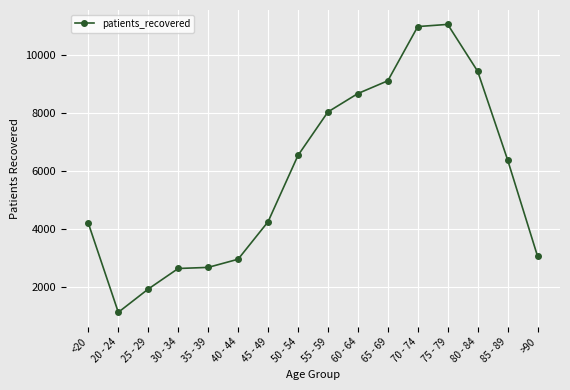

At which label does the data first exceed 6380?

50 - 54